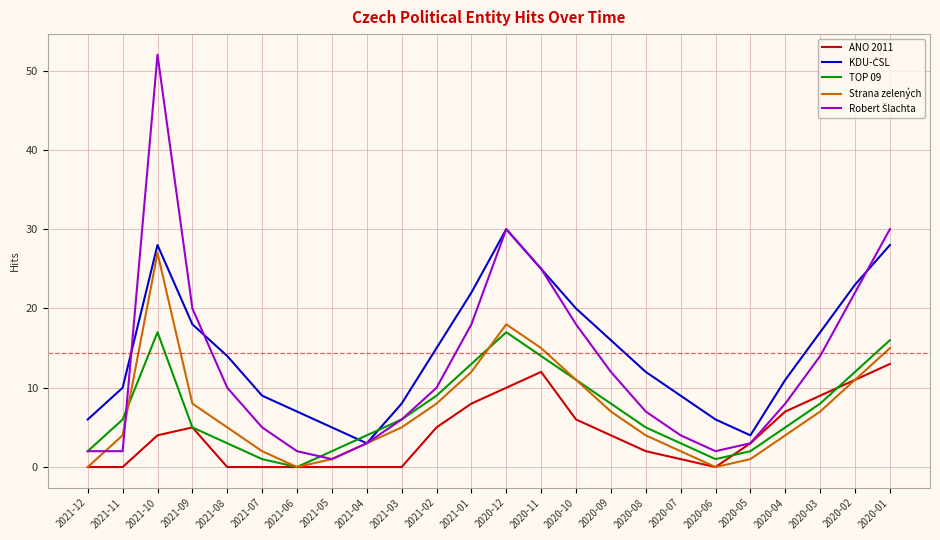

The value of Strana zelených at 2021-05 is 1. True or false?

True